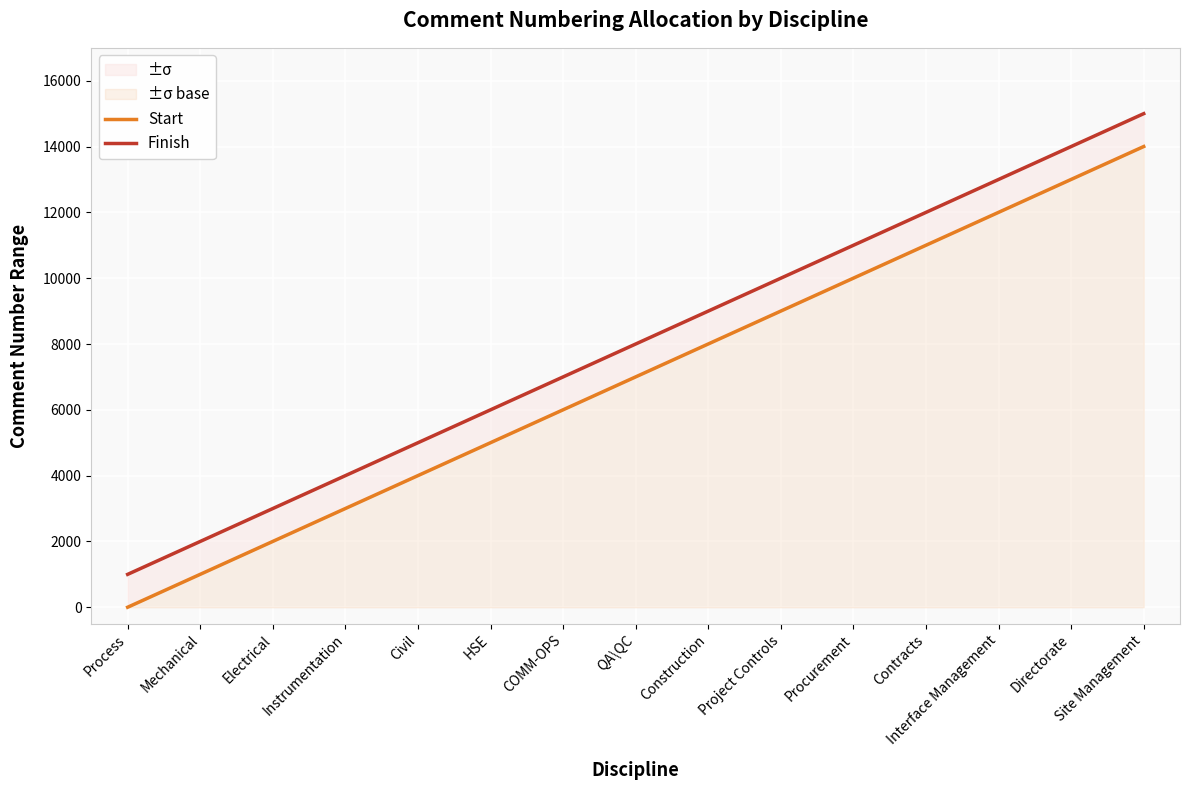

True or false: Finish and Start cross at least once.

False